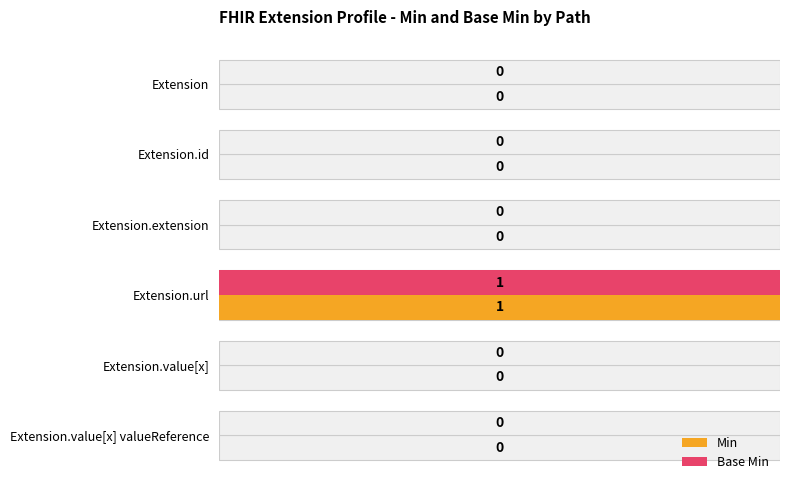

True or false: Min has a value of 0 at 1.

True